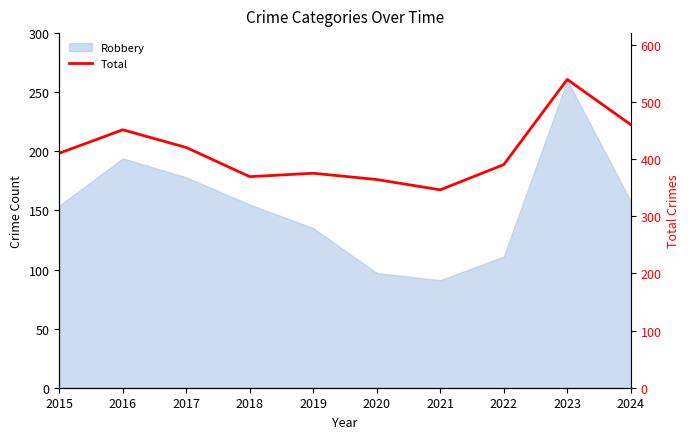

How many data points are less than 410?

5